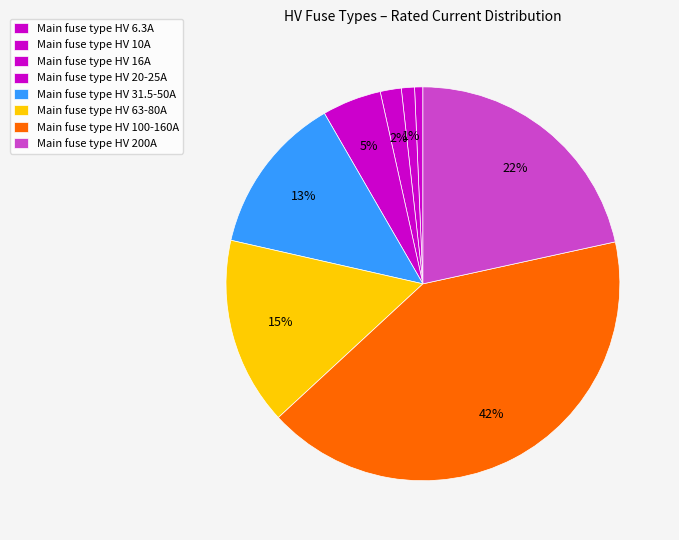

Count the number of slices in the pie.

8